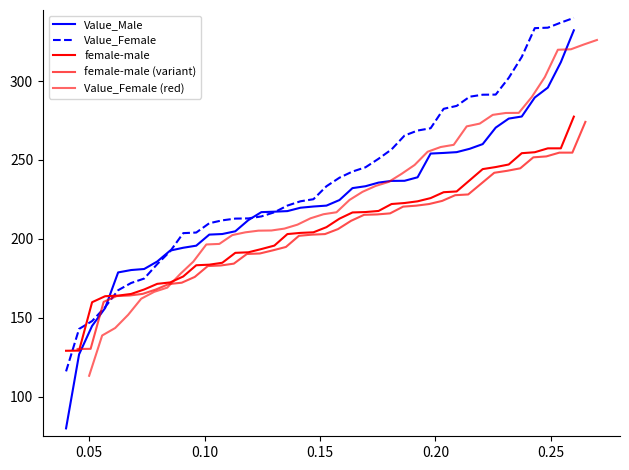

Between which two adjacent categories do female-male (variant) and Value_Female (red) first intersect?

0.00 and 0.05